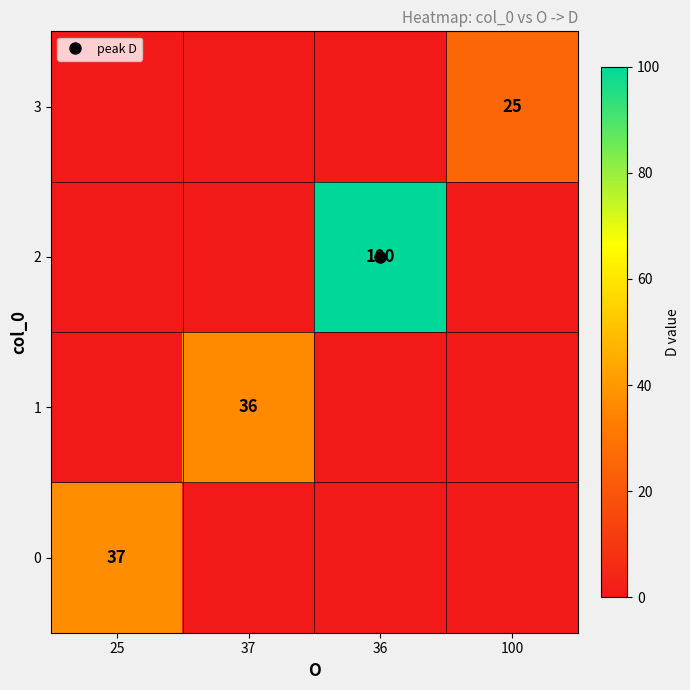

Which series has the largest range (max minus min)?

2